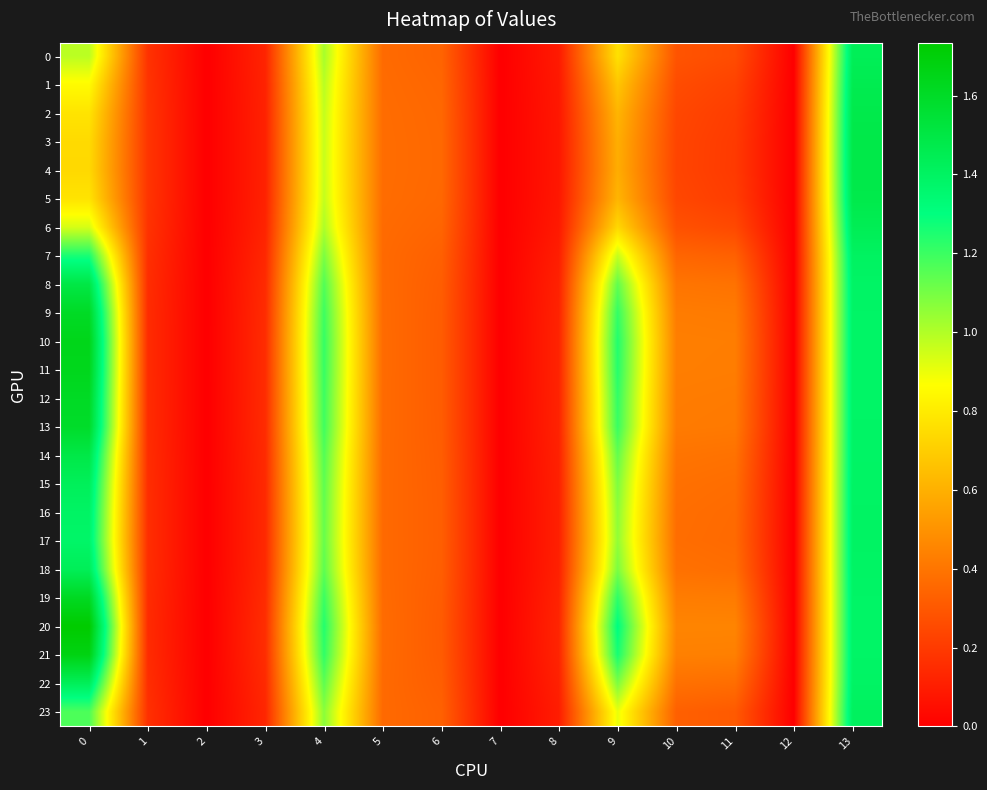

How many series are shown in this chart?

24